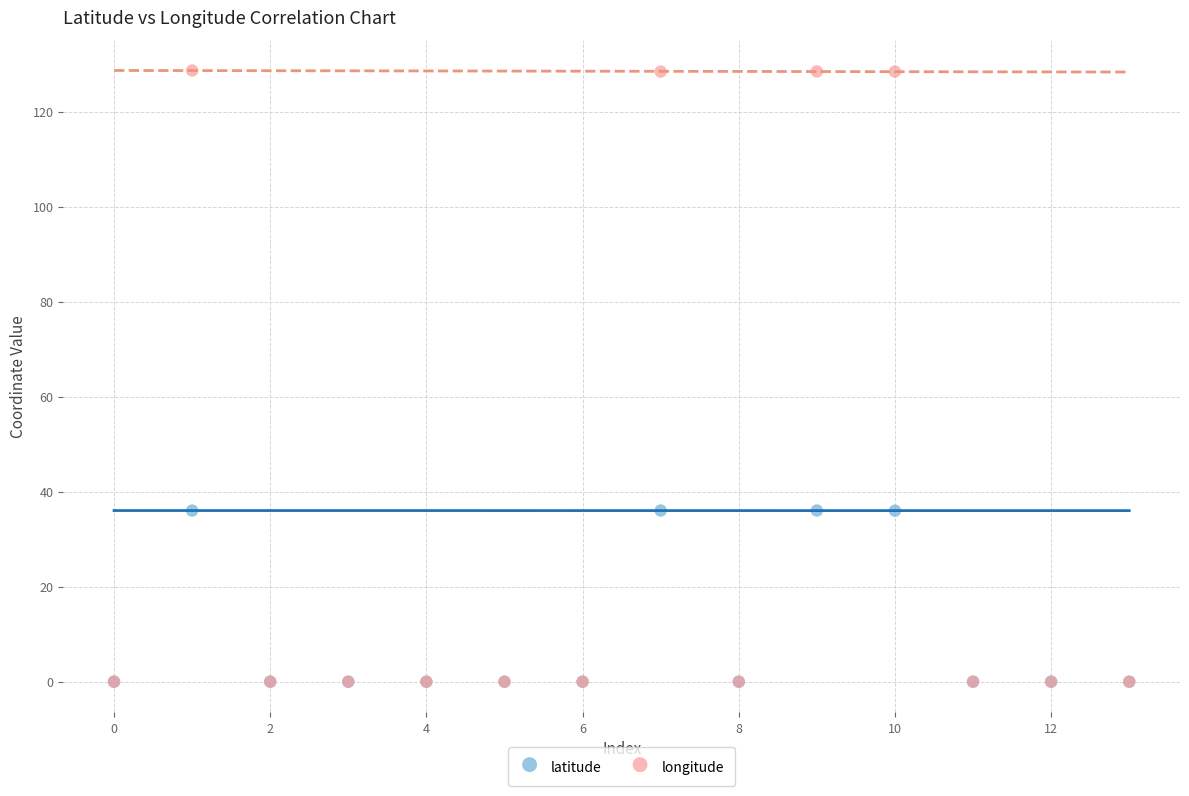

What are all the series names shown in the legend?

latitude, longitude